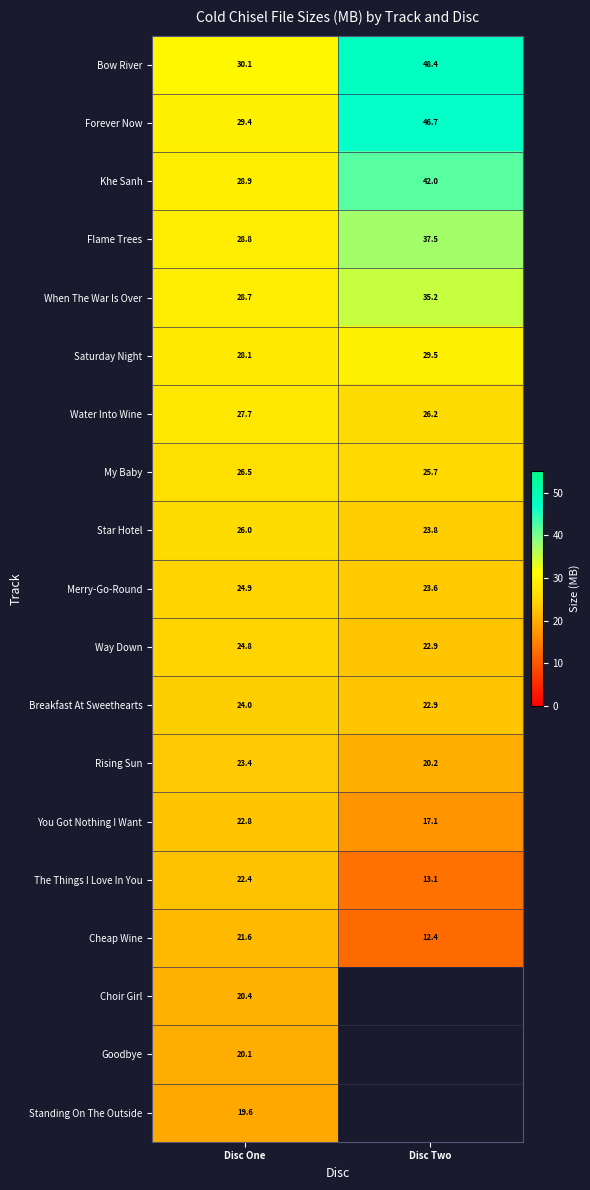

How many distinct data groups are displayed?

19